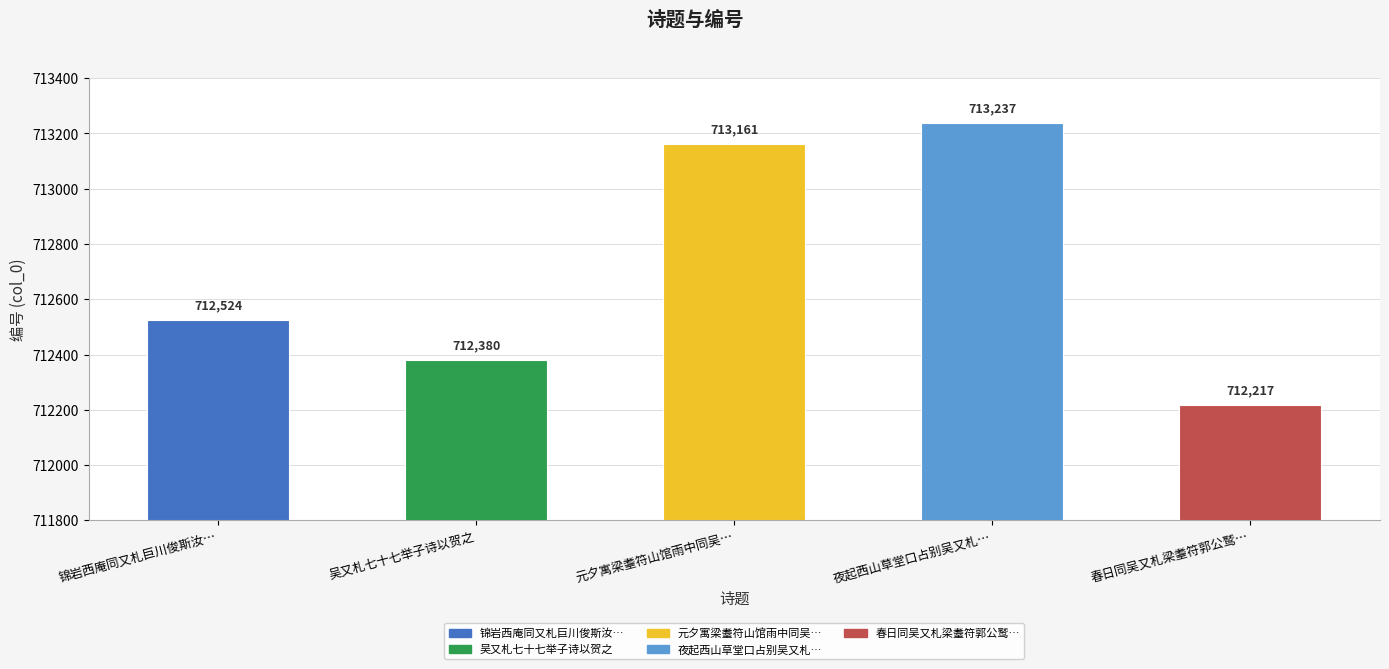

Approximately how many times larger is the value at 元夕寓梁耋符山馆雨中同吴… compared to 春日同吴又札梁耋符郭公鹫…?

1.0